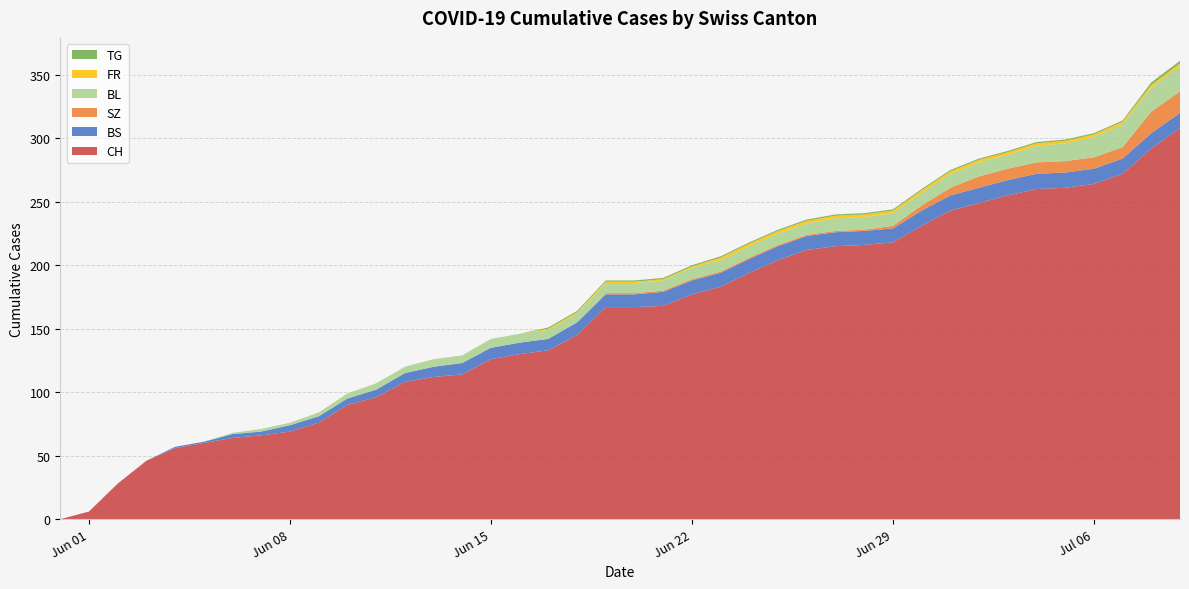

Reading left to right, list all the values displayed in this chart.

CH: 0	6	28	46	56	60	64	66	69	76	90	96	108	112	114	126	130	133	145	167	167	168	177	183	194	204	212	215	216	218	231	243	249	255	260	261	264	272	292	308
BS: 0	0	0	0	1	1	3	3	5	5	5	6	7	8	9	9	9	9	10	10	10	11	11	11	11	11	11	11	11	11	12	12	12	12	12	12	12	12	12	12
SZ: 0	0	0	0	0	0	0	0	0	0	0	0	0	0	0	0	0	0	0	1	1	1	1	1	1	1	1	1	1	2	4	6	9	9	9	9	9	9	17	17
BL: 0	0	0	0	0	0	1	2	2	3	4	5	5	6	6	7	7	7	7	8	8	8	9	9	9	9	9	10	10	10	10	11	11	11	13	14	16	18	19	20
FR: 0	0	0	0	0	0	0	0	0	0	0	0	0	0	0	0	0	1	1	1	1	1	1	2	2	2	2	2	2	2	2	2	2	2	2	2	2	2	2	2
TG: 0	0	0	0	0	0	0	0	0	0	0	0	0	0	0	0	0	1	1	1	1	1	1	1	1	1	1	1	1	1	1	1	1	1	1	1	1	1	2	2